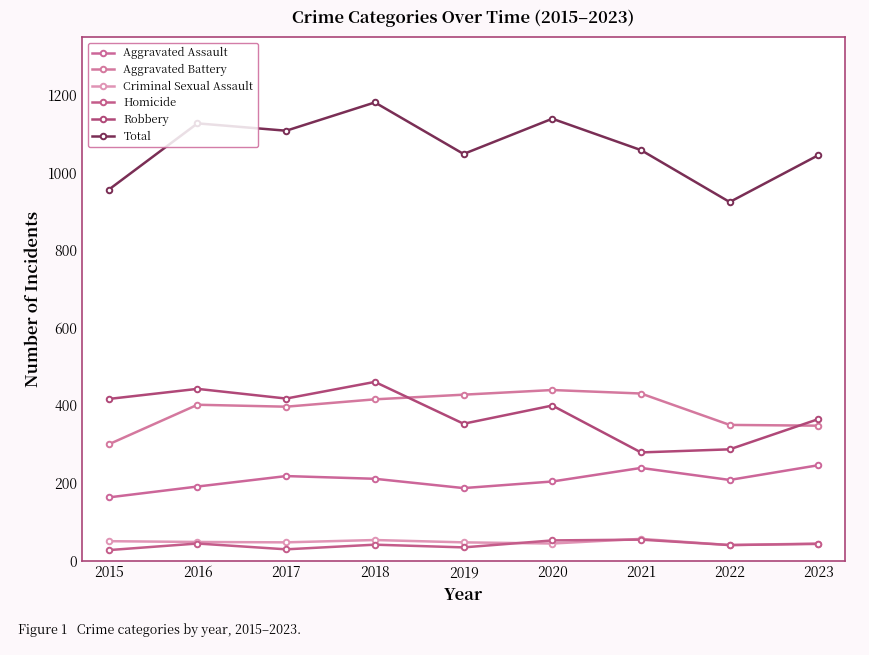

Is it true that Aggravated Battery equals 94 at 2021?

False